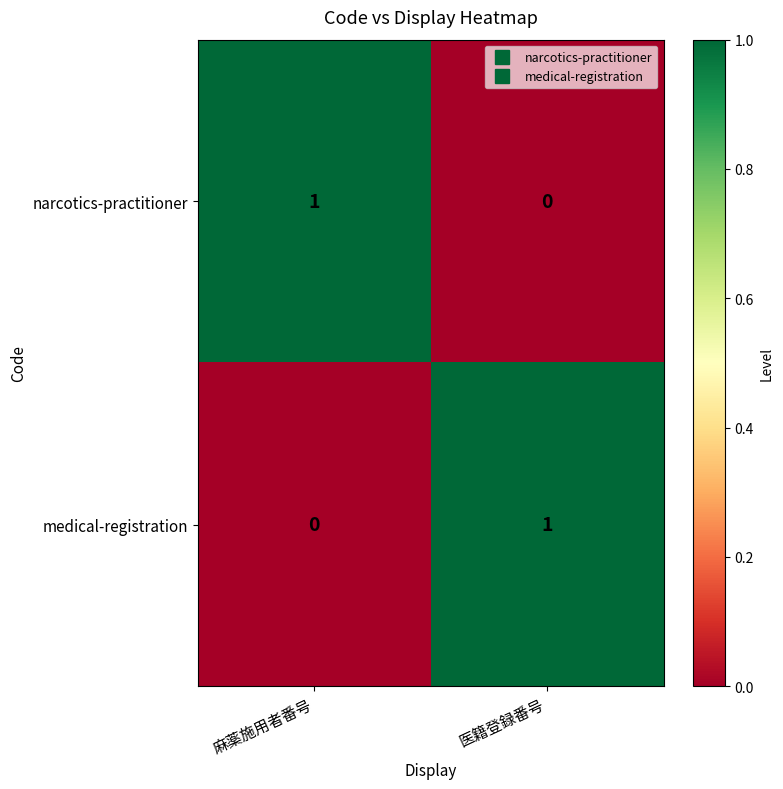

At which label is medical-registration closest to 0?

麻薬施用者番号